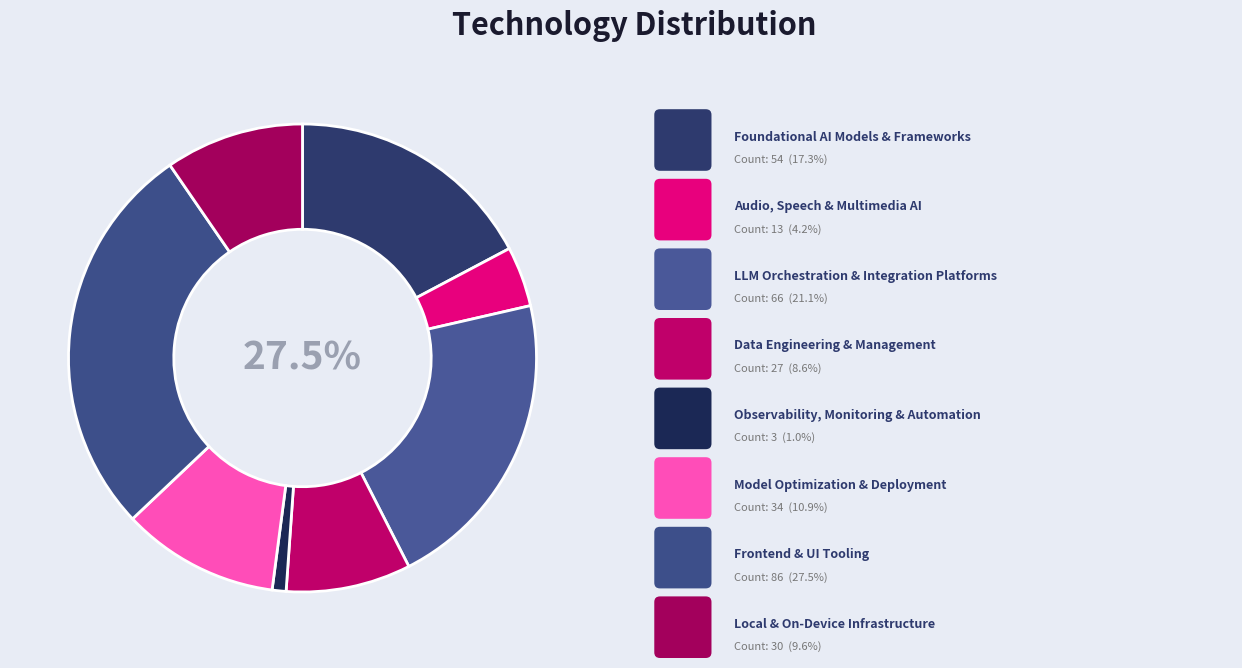

What is the change in value from Data Engineering & Management to Observability, Monitoring & Automation?

-24